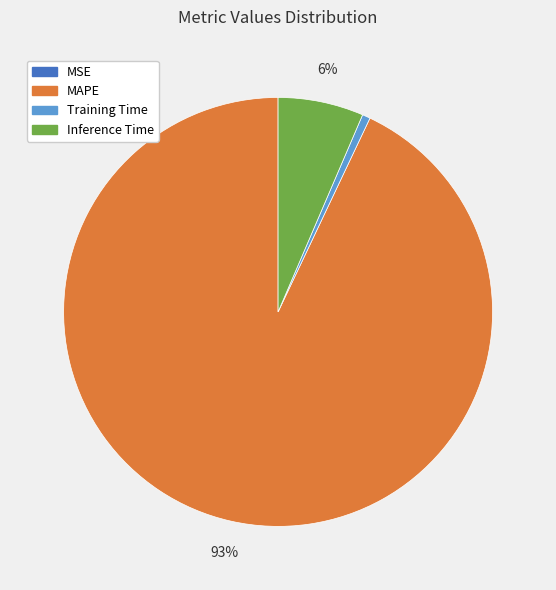

Combined, do Training Time and MAPE account for over 50%?

Yes